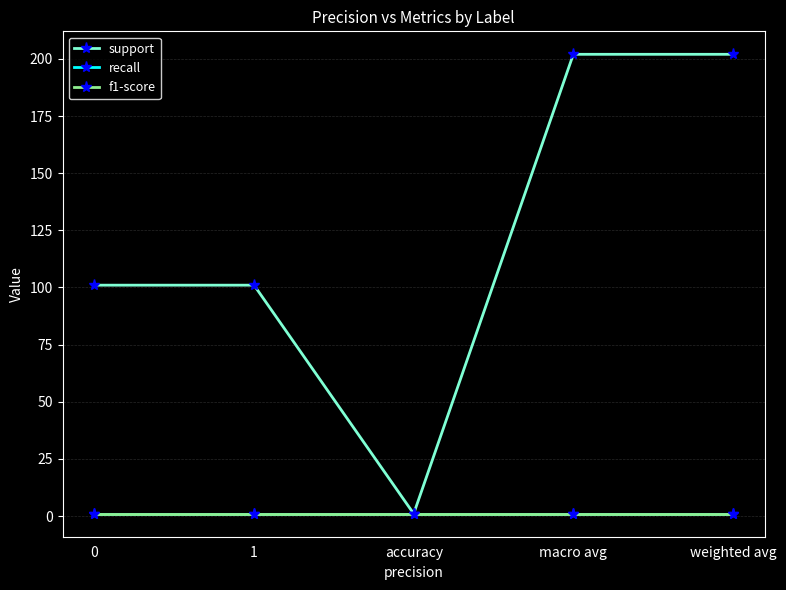

Reading right to left, list all the values displayed in this chart.

support: 202	202	1	101	101
recall: 1	1	1	1	1
f1-score: 1	1	1	1	1